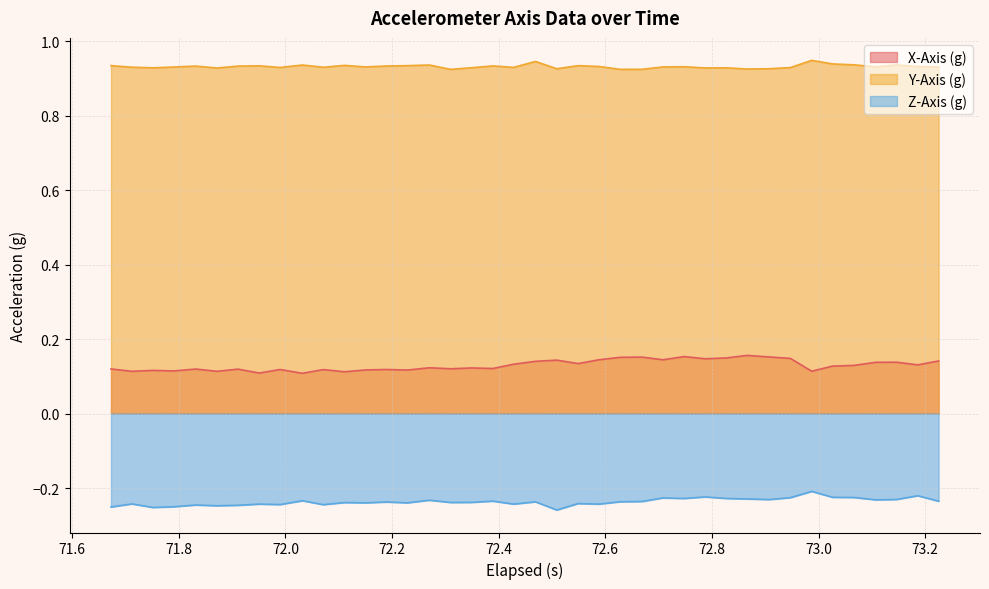

Does the chart display data point markers on the line(s)?

No